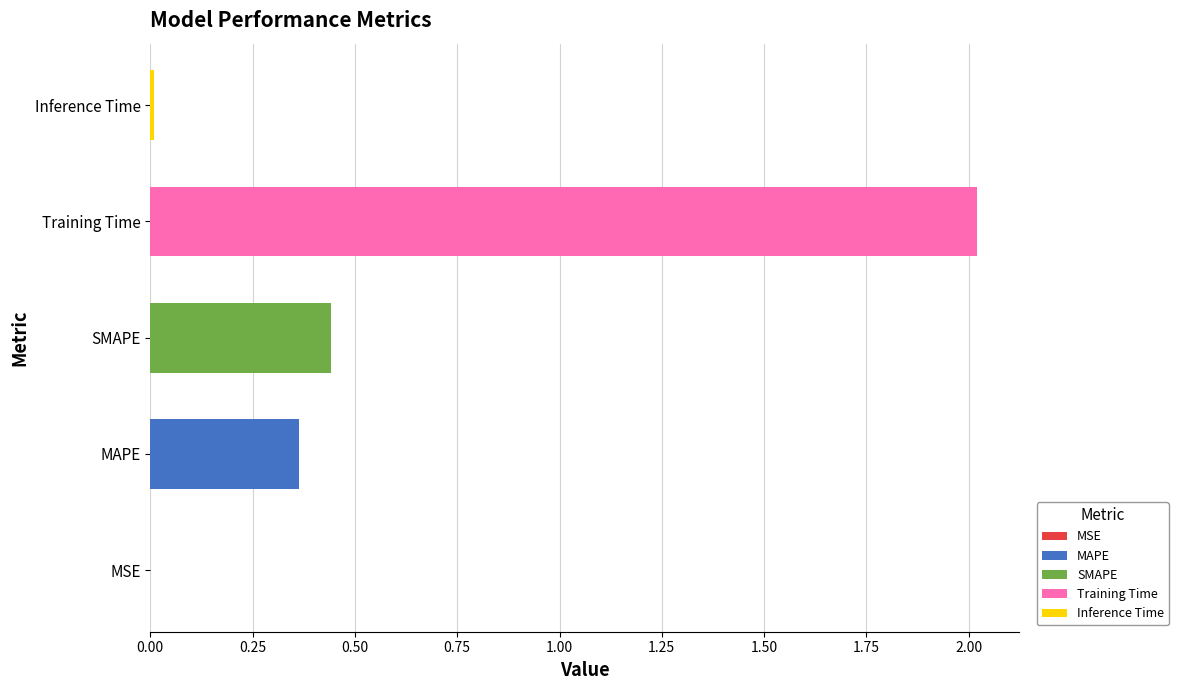

What is the sum of all values?

2.8